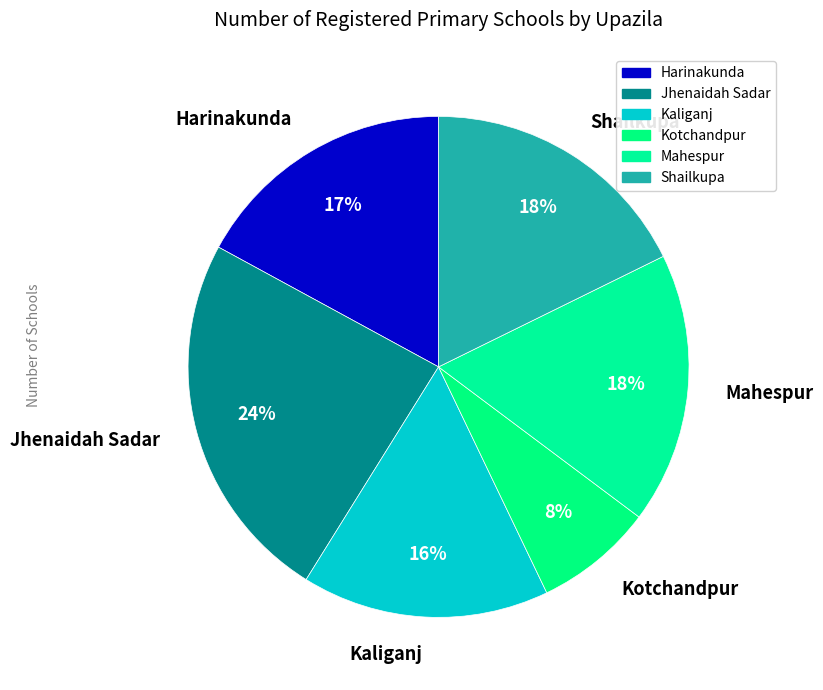

How many segments does this pie chart have?

6